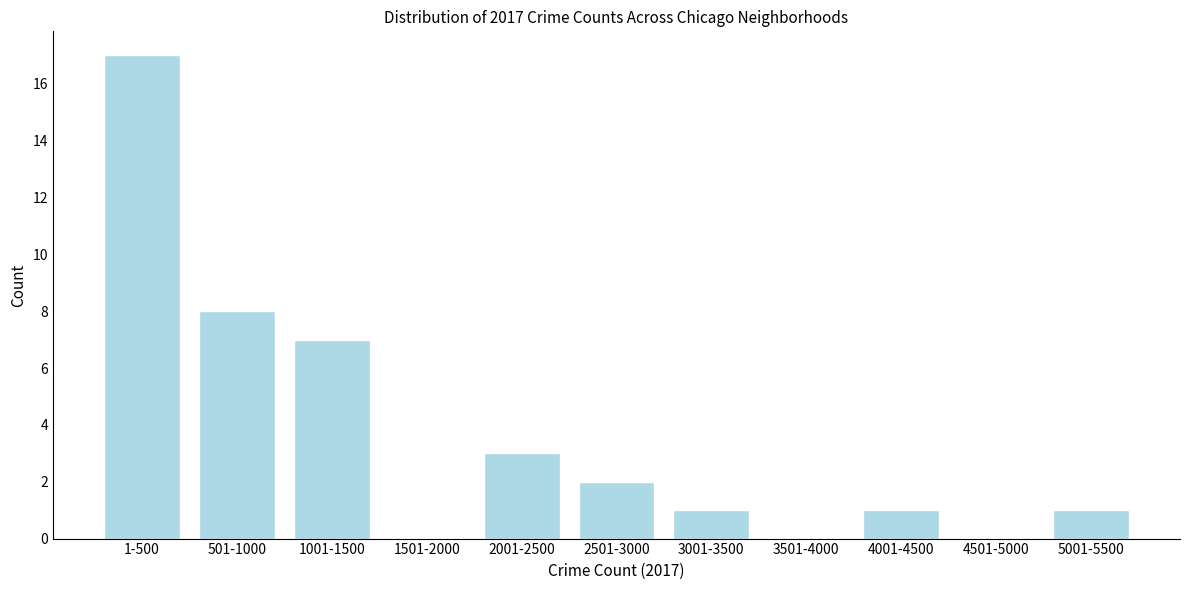

Reading left to right, extract all data points from this chart.

1-500=17	501-1000=8	1001-1500=7	1501-2000=0	2001-2500=3	2501-3000=2	3001-3500=1	3501-4000=0	4001-4500=1	4501-5000=0	5001-5500=1